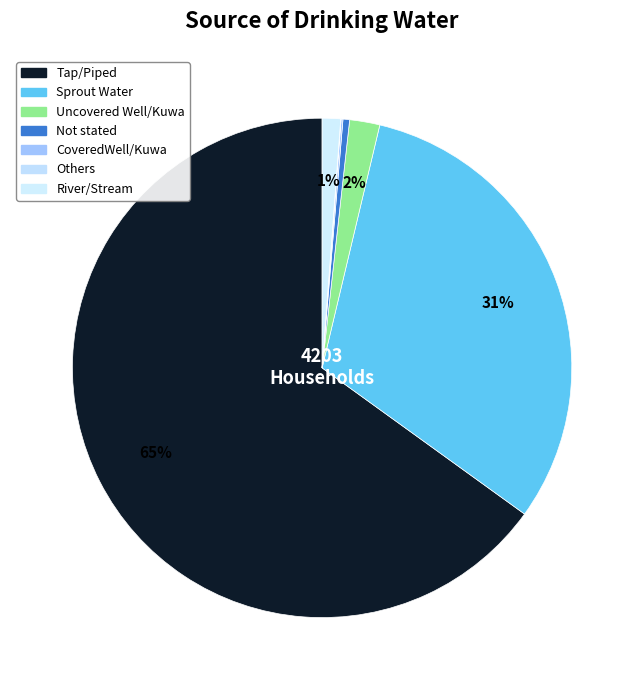

To the nearest percent, what is the difference between the largest and smallest slice percentages?

65%